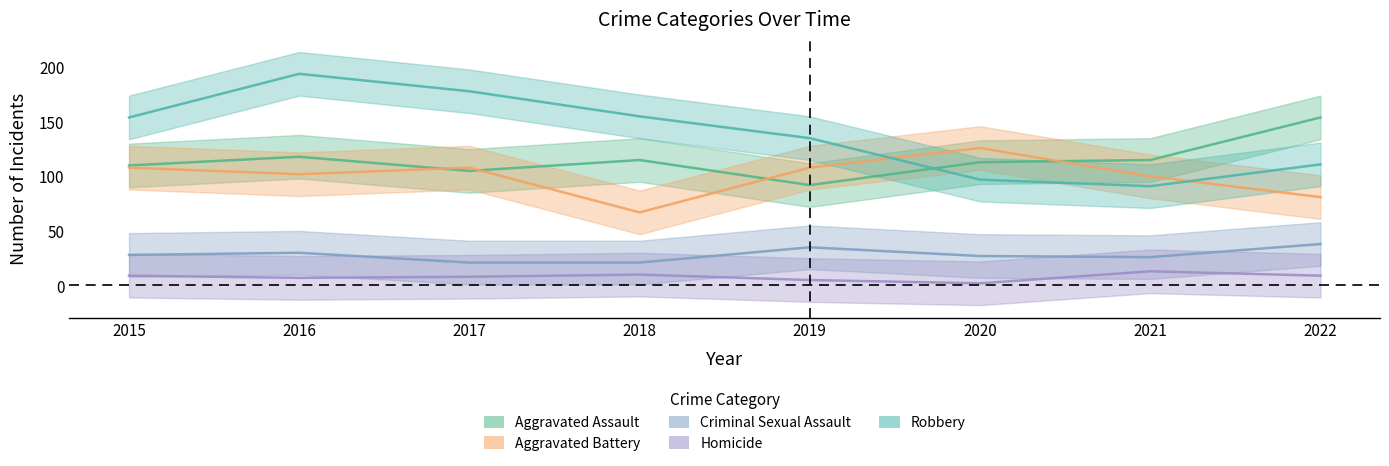

Which series has the widest spread of values?

Robbery